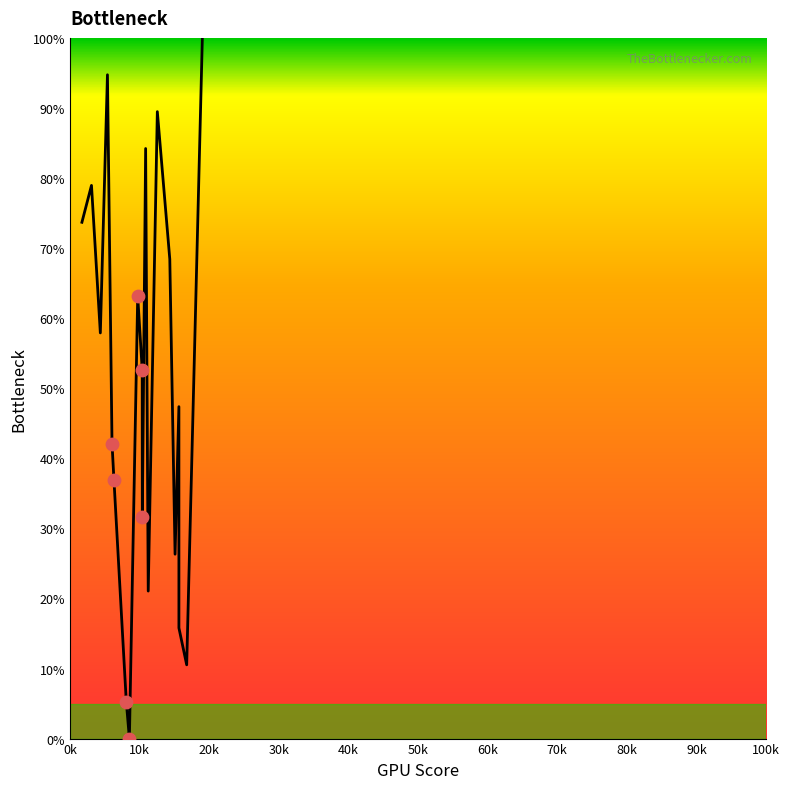

What is the greatest value displayed?

100.0